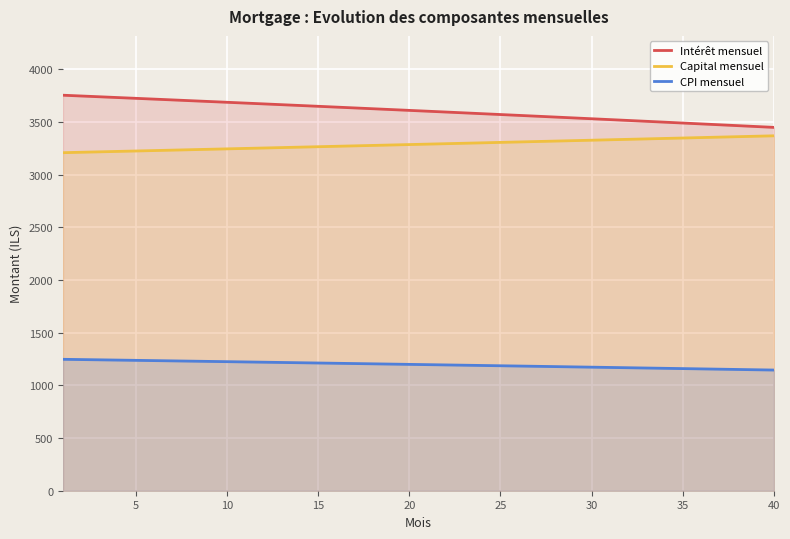

True or false: Intérêt mensuel and Capital mensuel intersect in this chart.

False